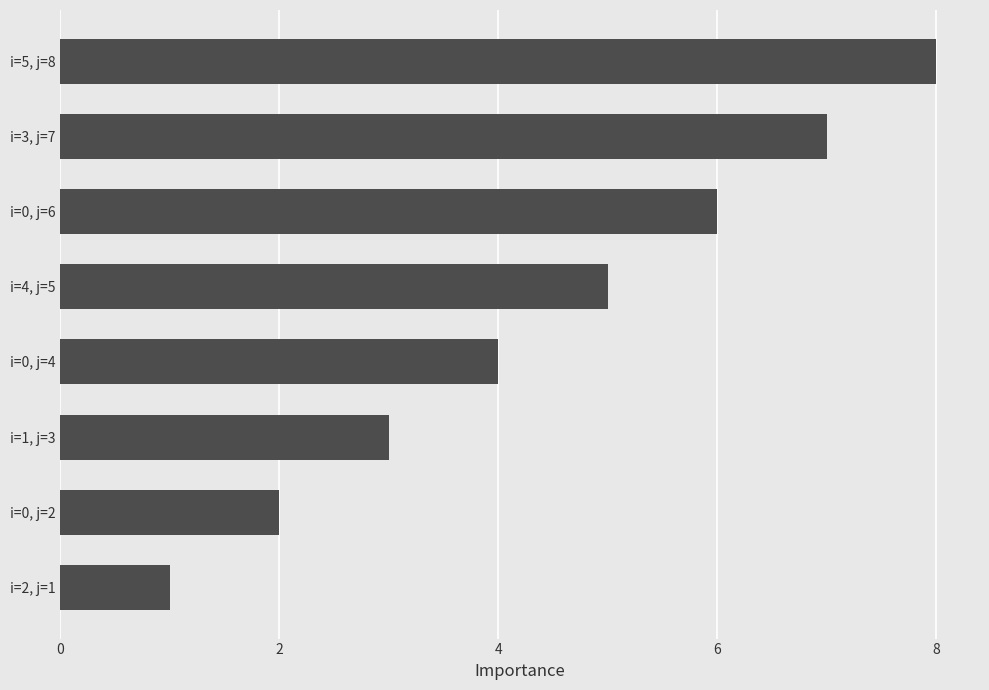

Approximately how many times larger is the value at i=3, j=7 compared to i=0, j=6?

1.2